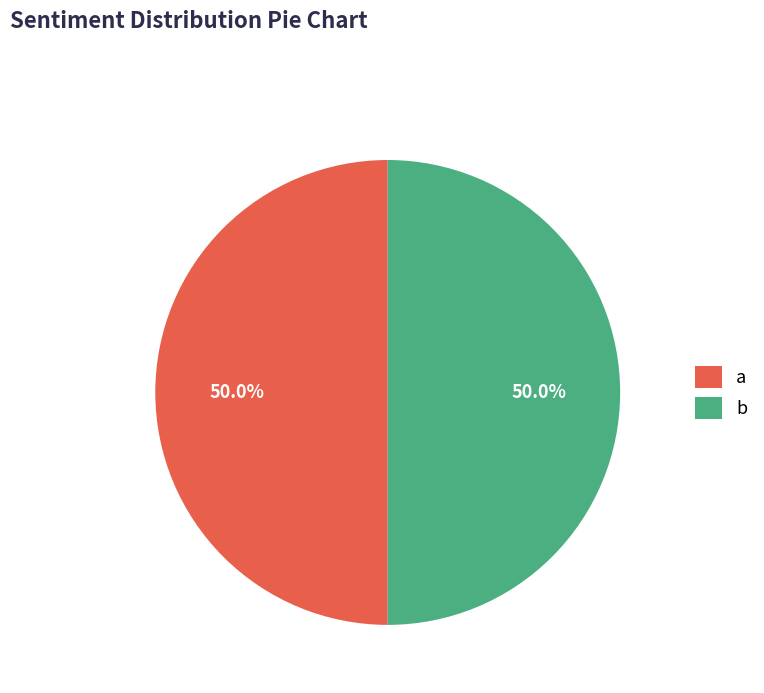

What is the ratio of the value at a to the value at b?

1.0